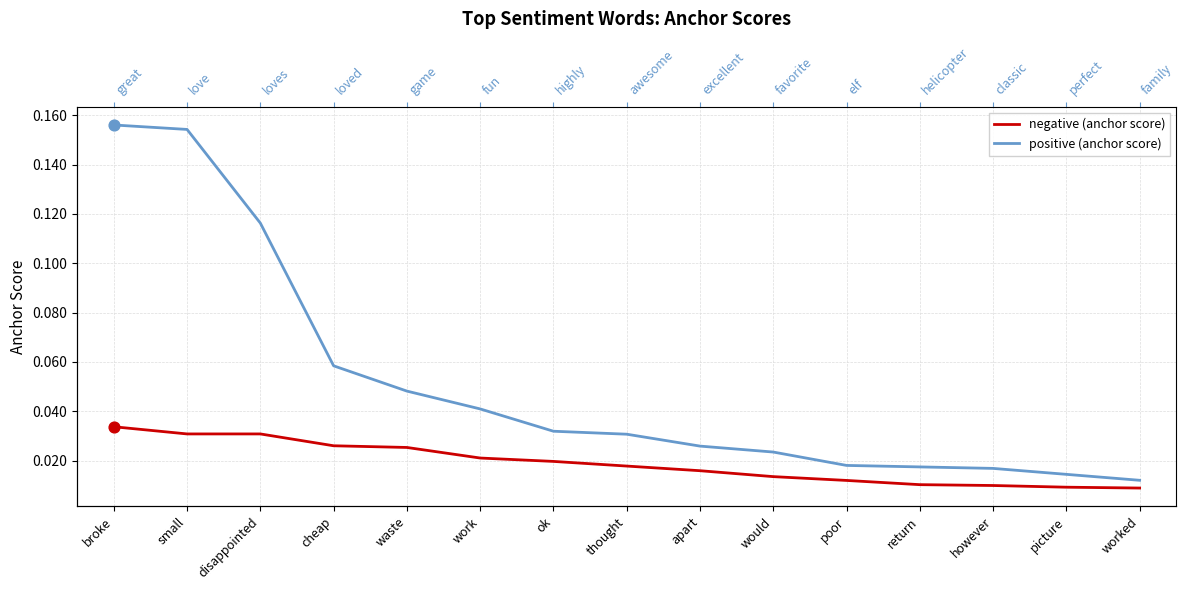

Is the value of negative (anchor score) at would greater than the value of positive (anchor score) at return?

No